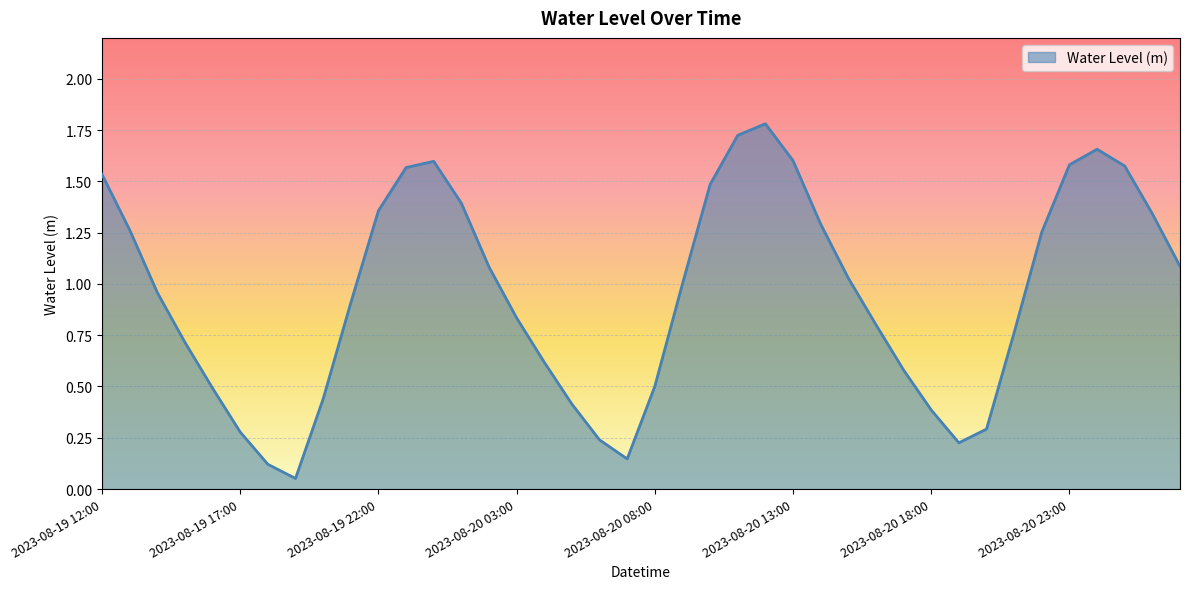

What is the maximum value shown in the chart?

1.8